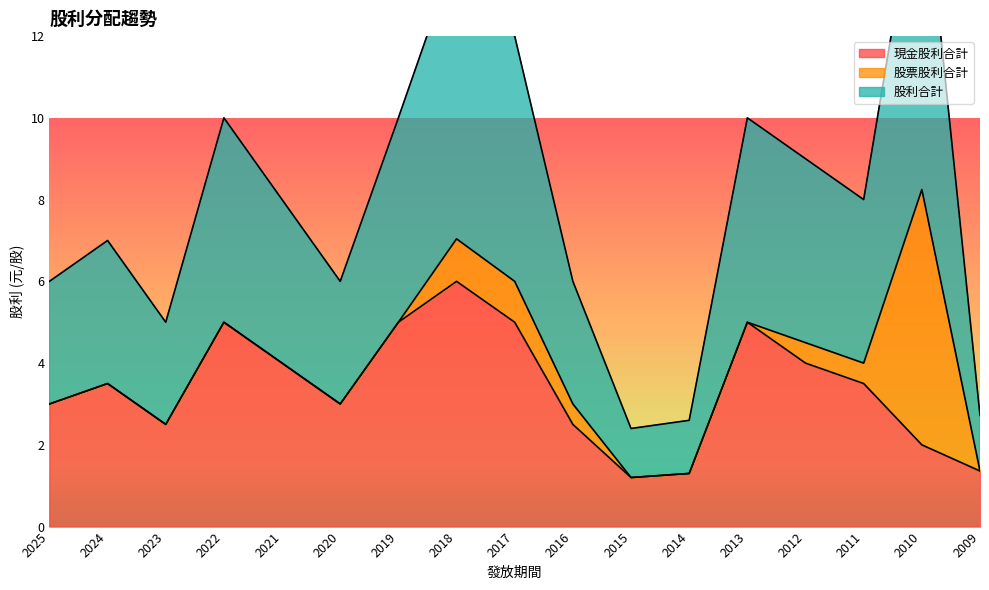

At which category does 股利合計 reach its first local peak?

2024